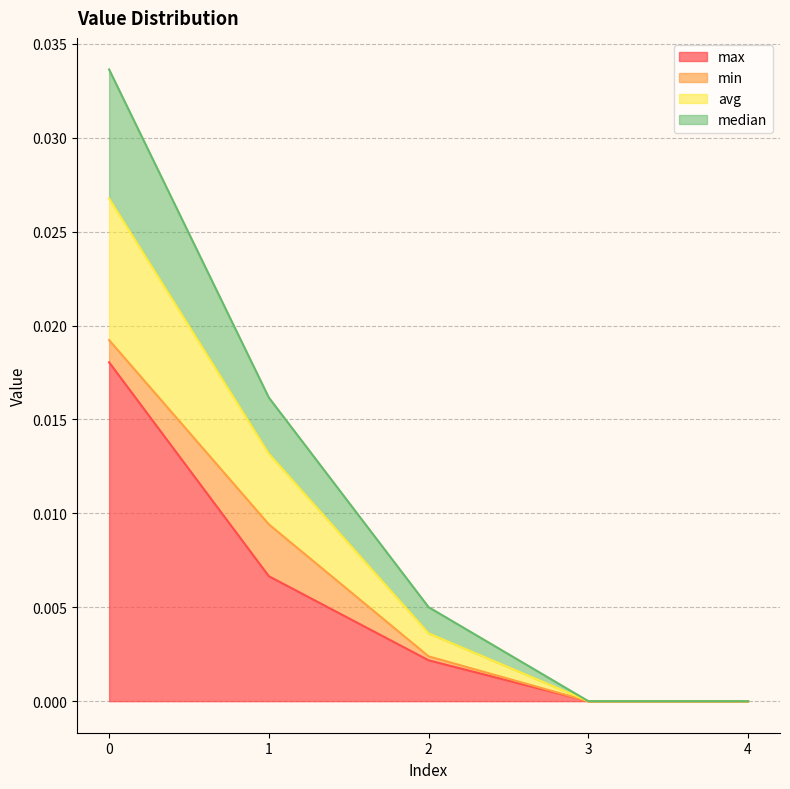

Is it true that avg equals 0.0 at 2?

False